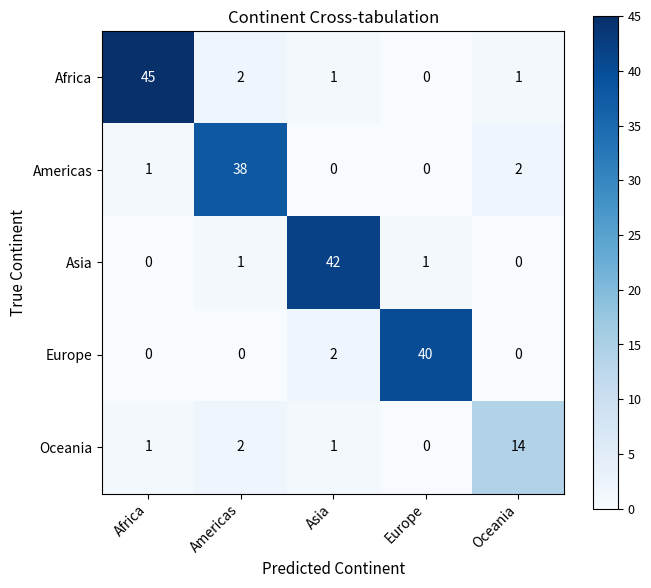

At which category is the sum across all series the highest?

Africa